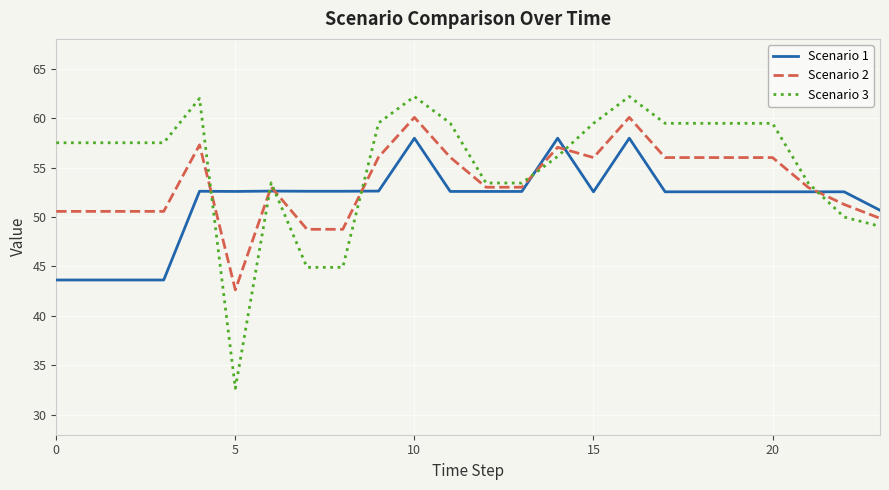

Which series has the widest spread of values?

Scenario 3